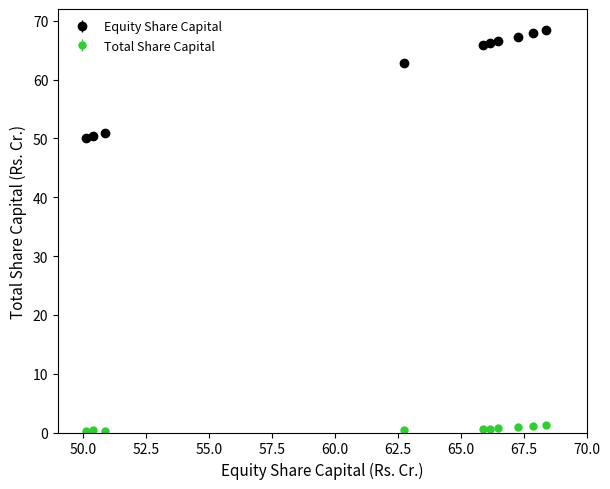

Which series has the largest range (max minus min)?

Equity Share Capital